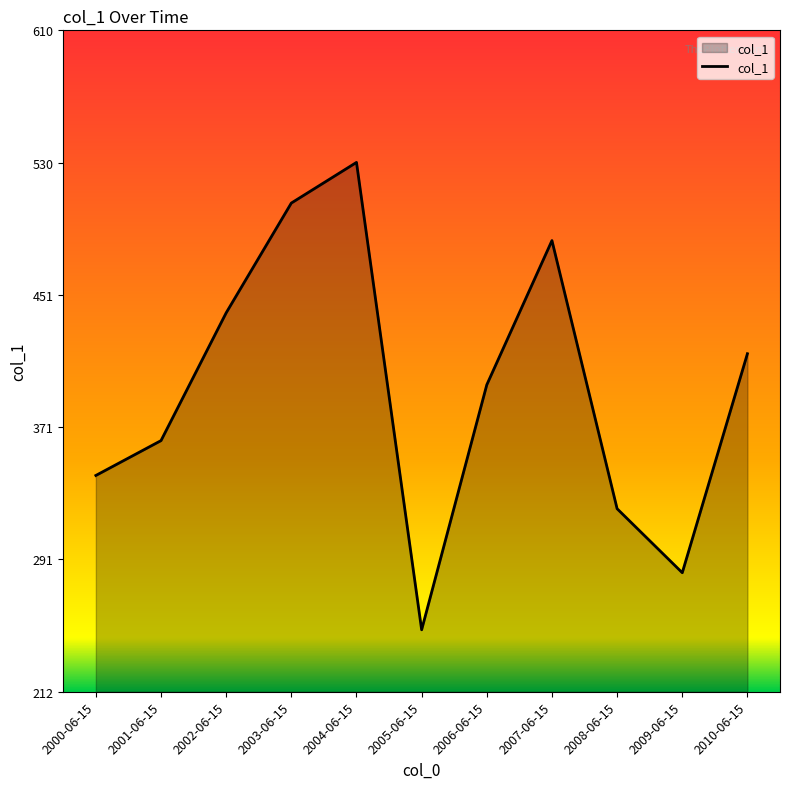

The chart shows a value of 284.4 at 2007-06-15. True or false?

False